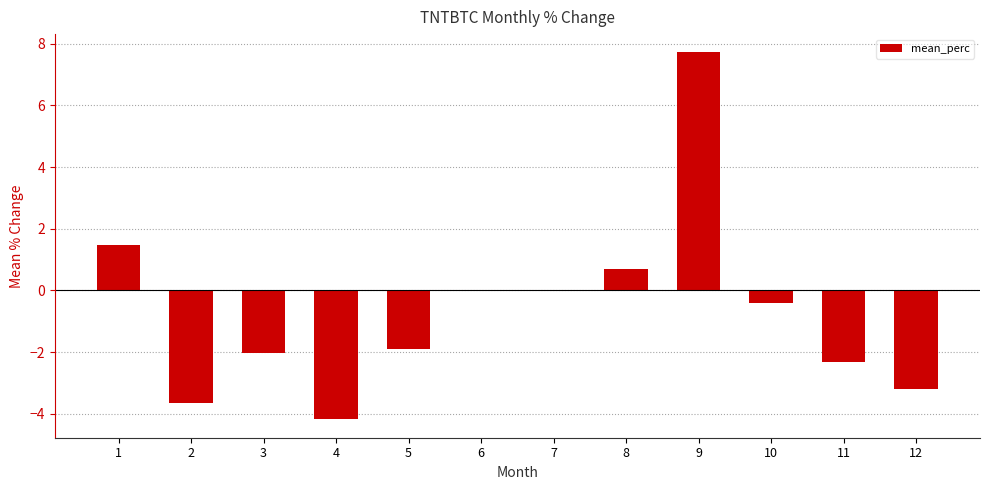

What is the difference between the values at 10 and 7?

0.4